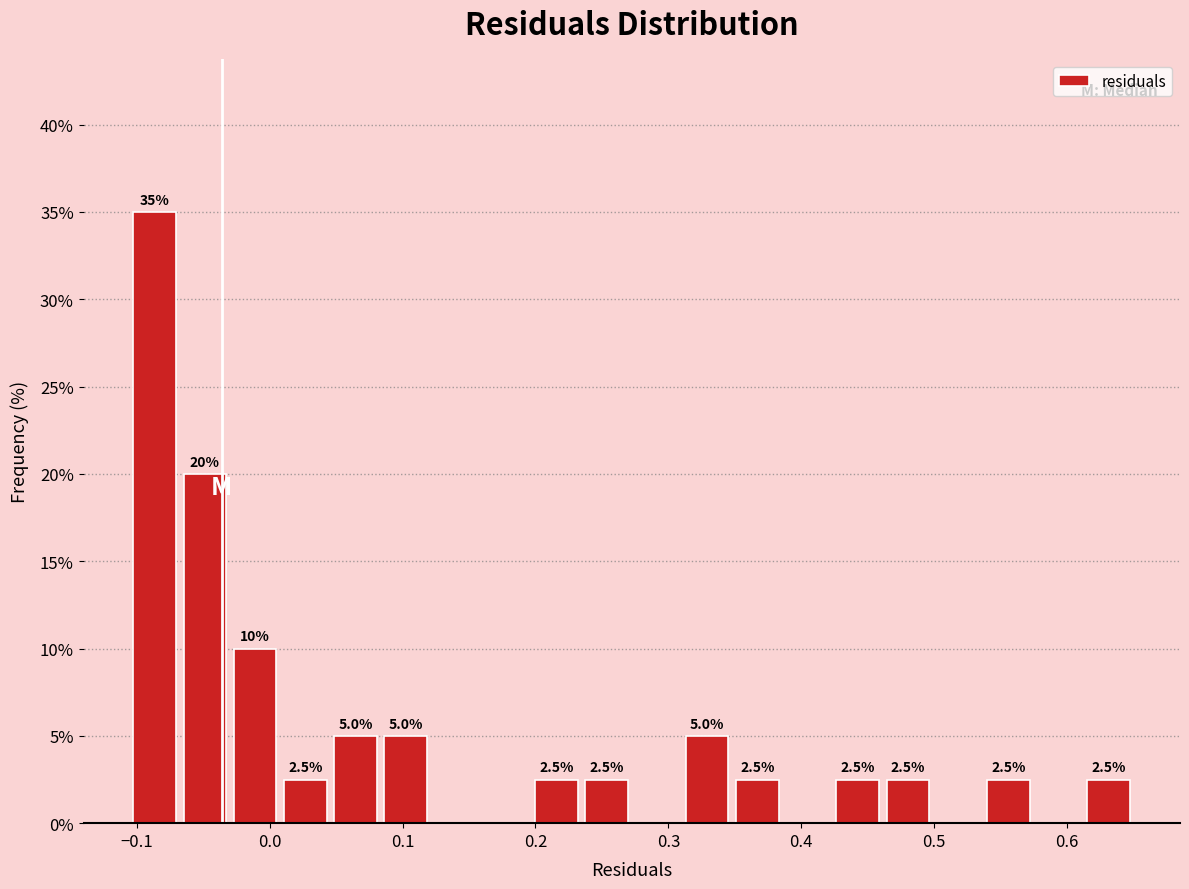

Read against the x-axis, roughly where is the centre of the tallest bar?

-0.09